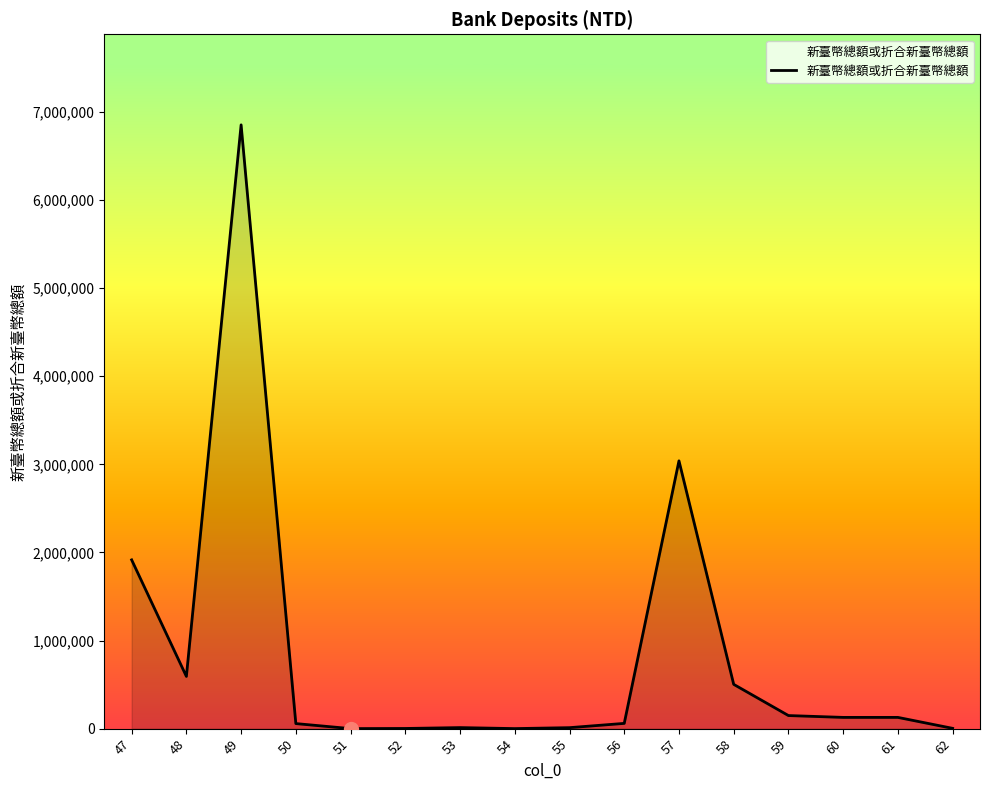

What is the smallest value displayed?

254.0